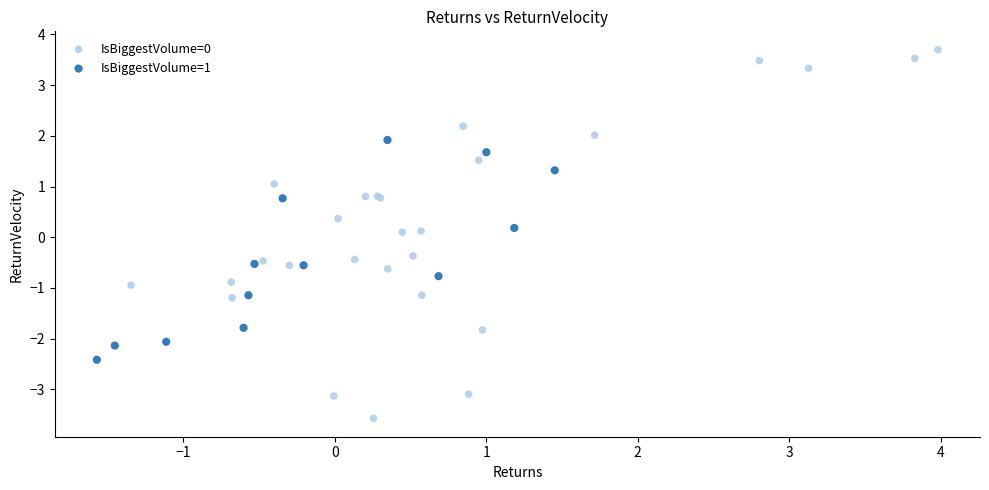

Which series reaches the maximum Y coordinate?

IsBiggestVolume=0